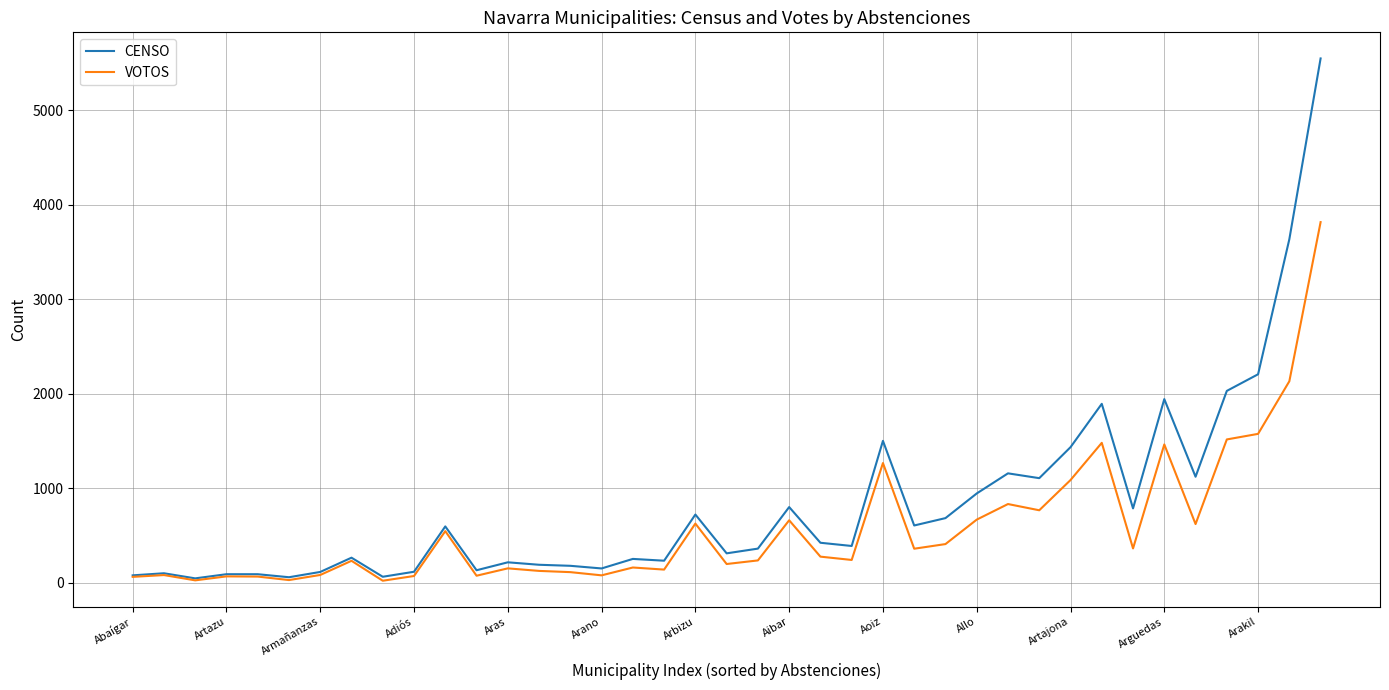

List the series in order of their peak value, lowest first.

VOTOS, CENSO